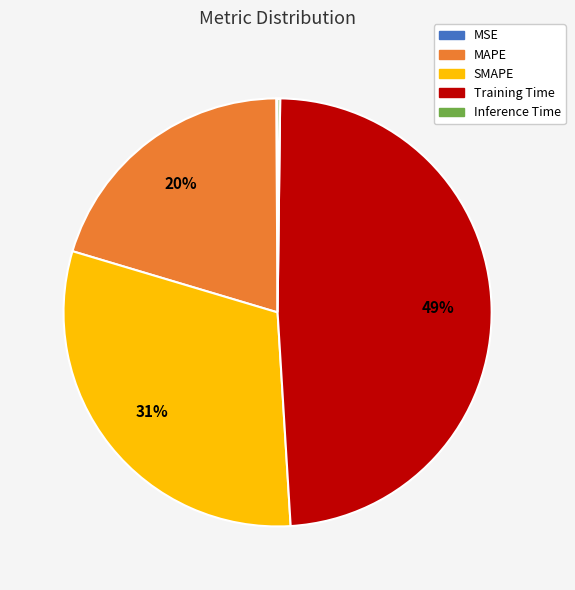

To the nearest percent, what portion does Training Time represent?

49%